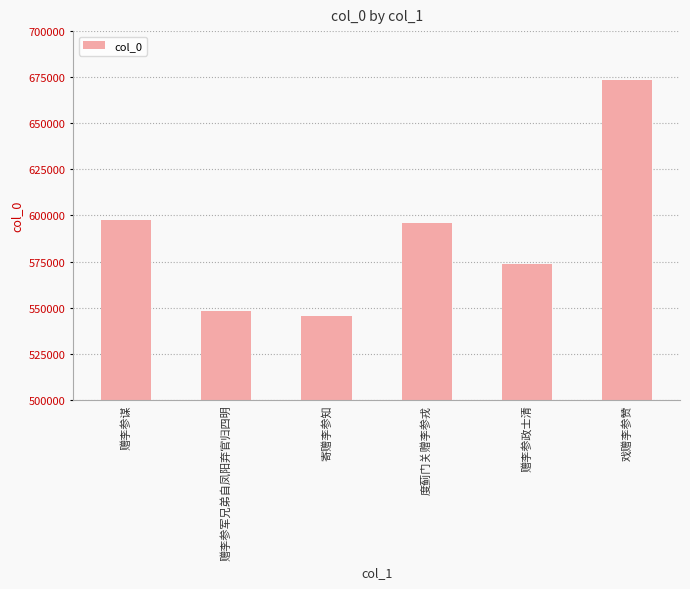

Between 赠李参谋 and 戏赠李参赞, which is larger?

戏赠李参赞